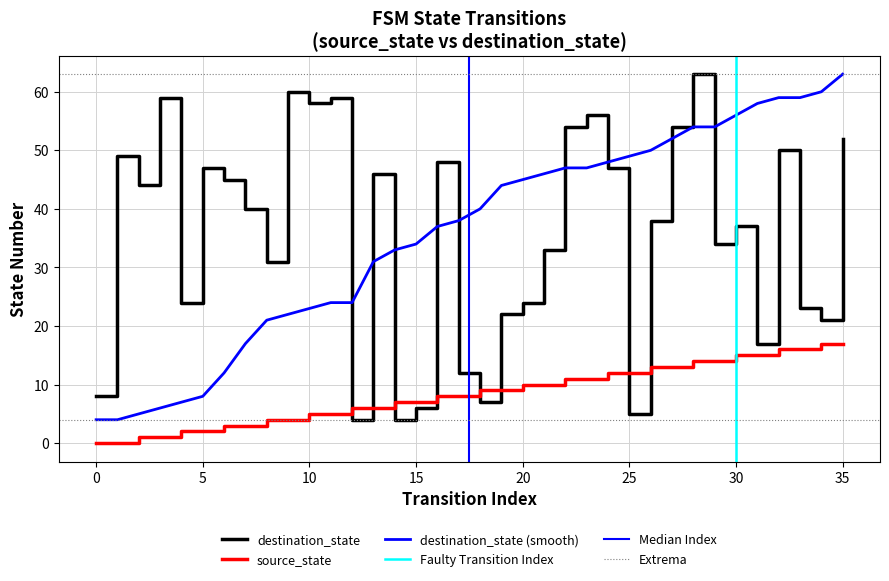

Which series has the widest spread of values?

destination_state